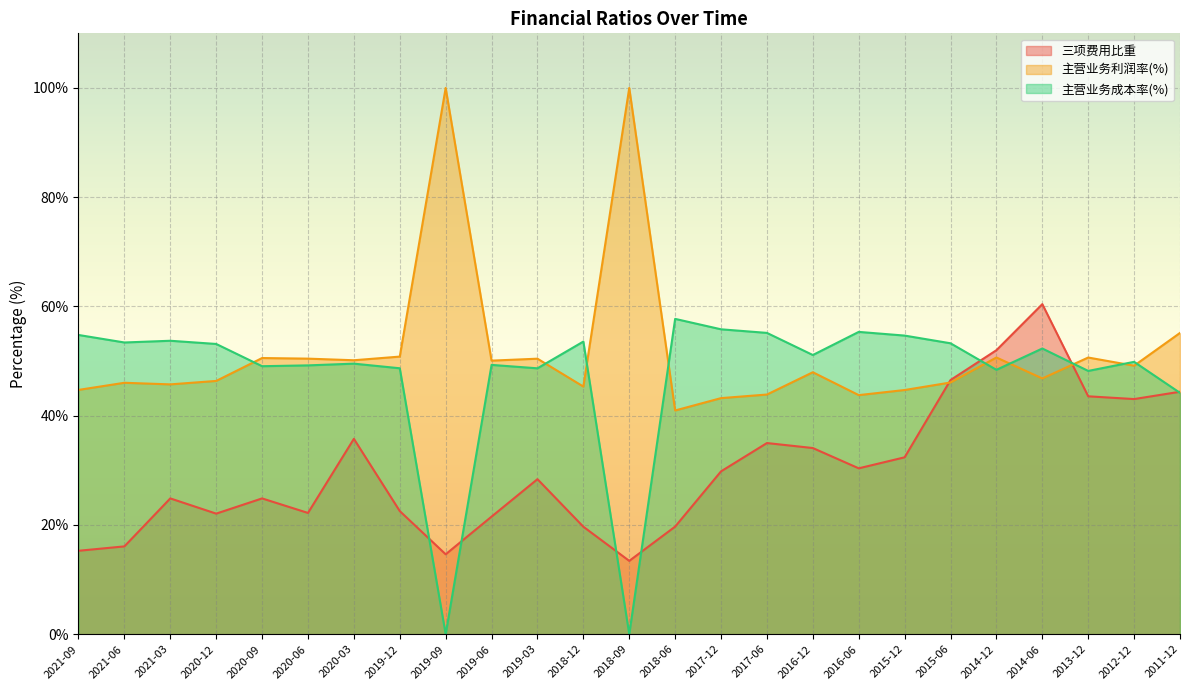

What are all the series names shown in the legend?

三项费用比重, 主营业务利润率(%), 主营业务成本率(%)